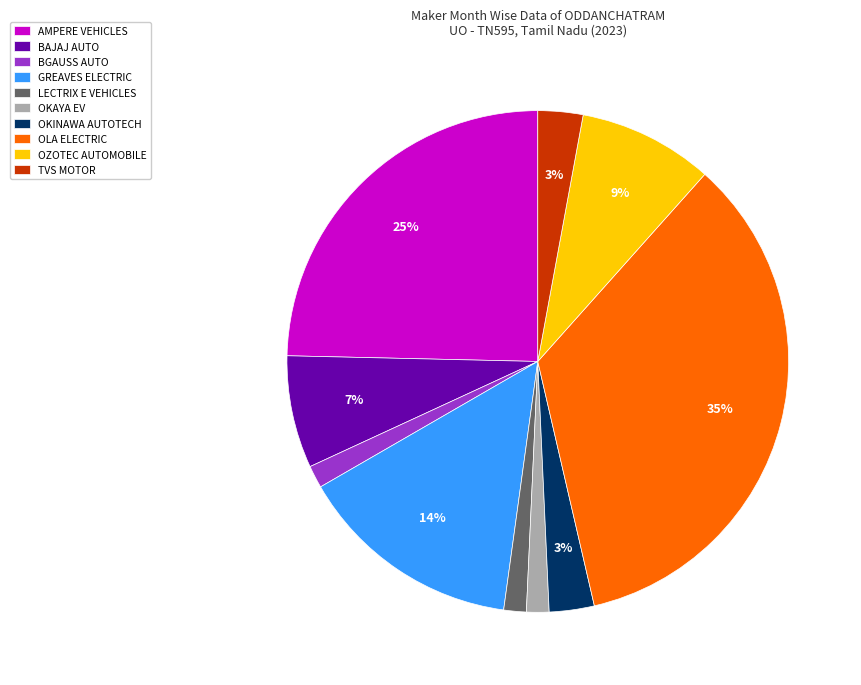

Is there any slice that represents more than half of the pie?

No